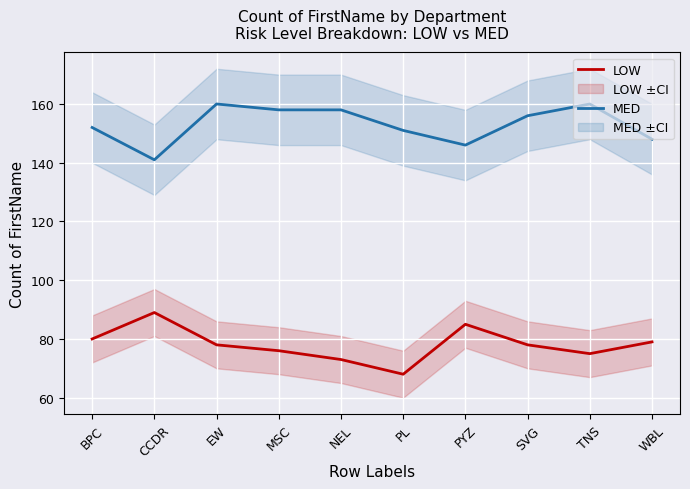

Where does the MED series first go above 156?

EW